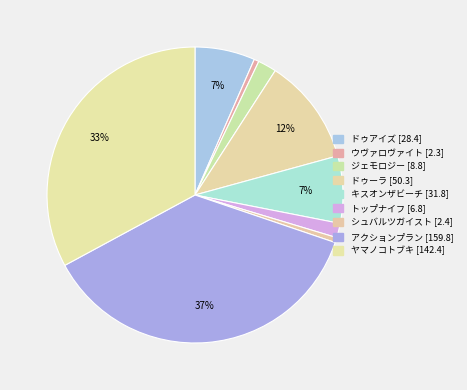

To the nearest percent, what is the difference between the largest and smallest slice percentages?

36%